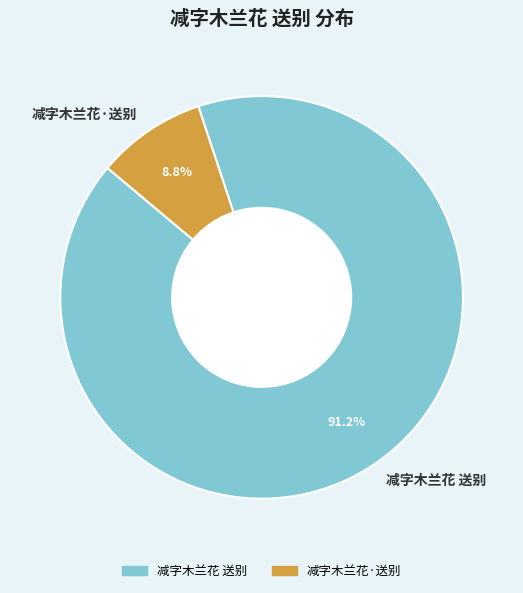

To the nearest percent, what portion does 减字木兰花·送别 represent?

9%